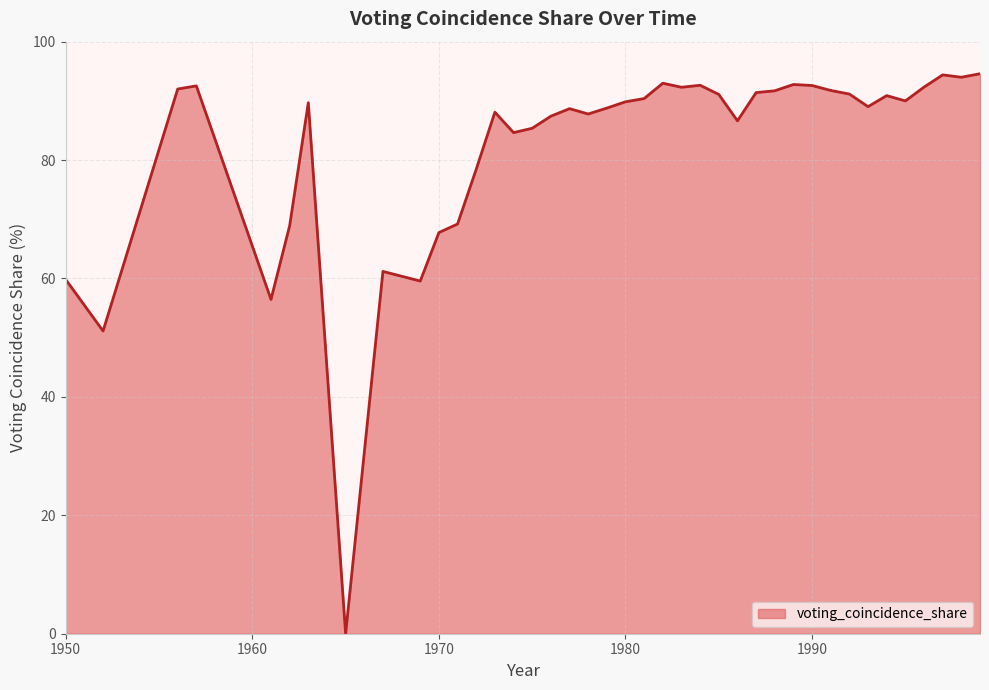

How many categories are shown in the chart?

40